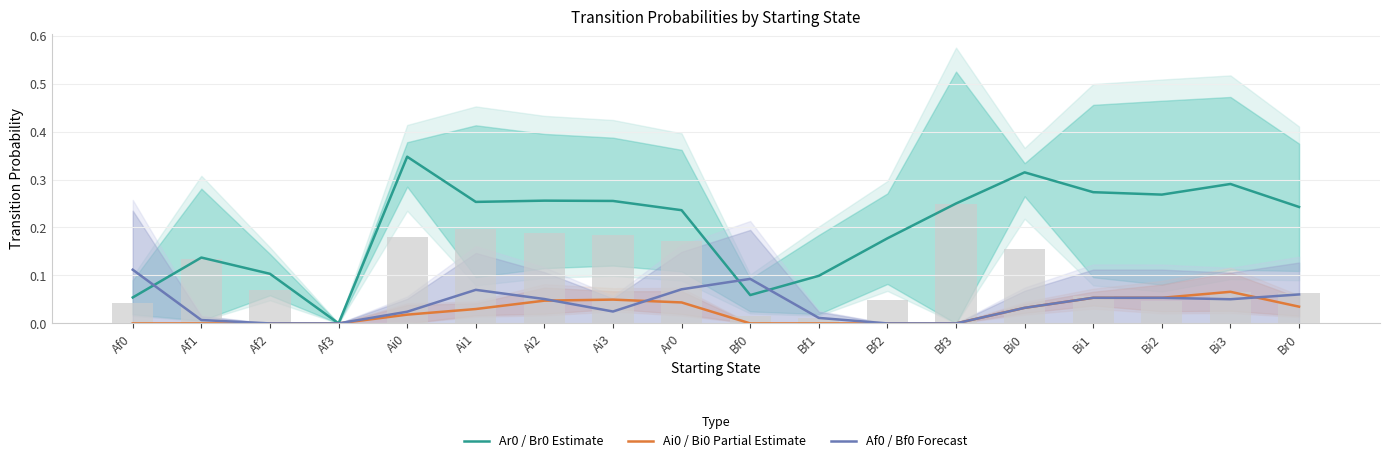

Which category has the highest value across all series?

Ai0